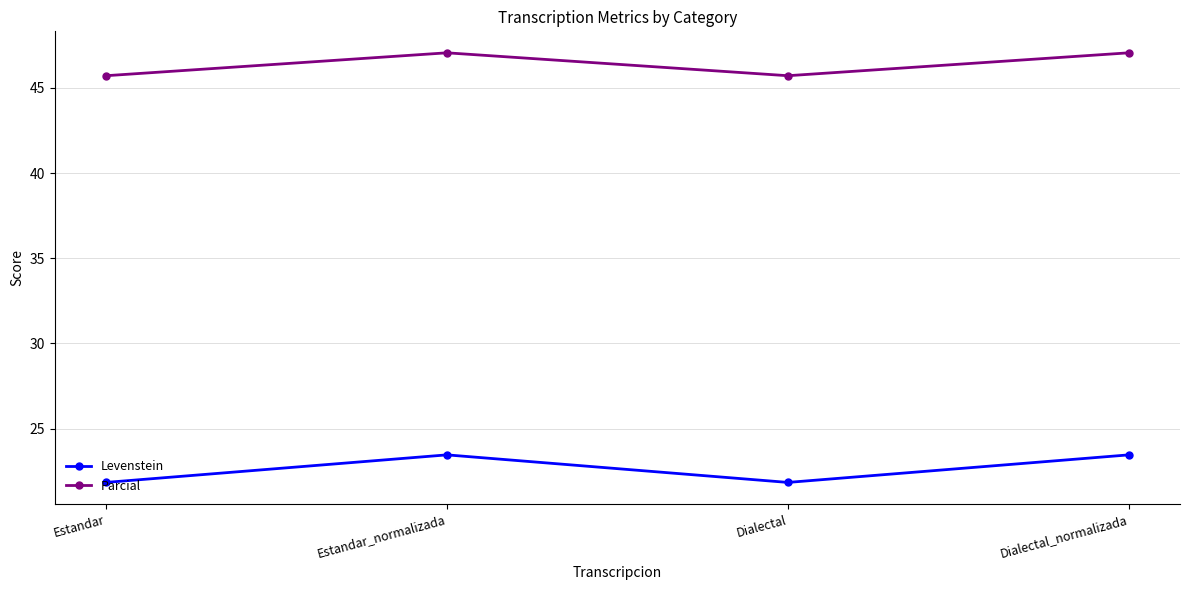

What is the maximum value shown in the chart?

47.1